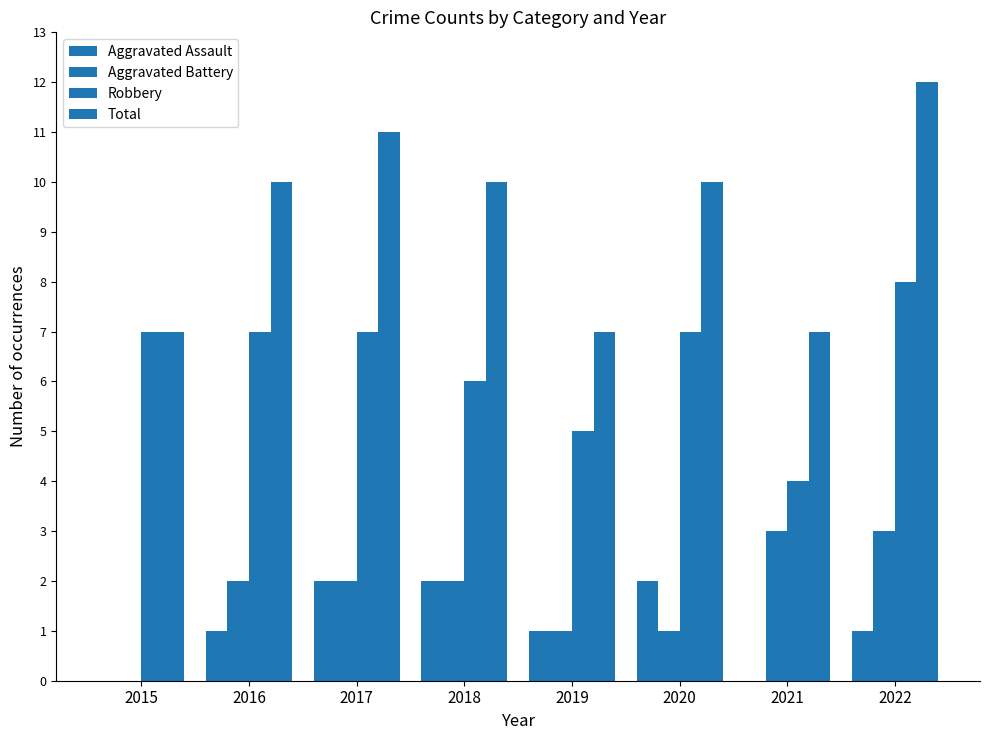

Which has a higher value, 2022 or 2015?

2022